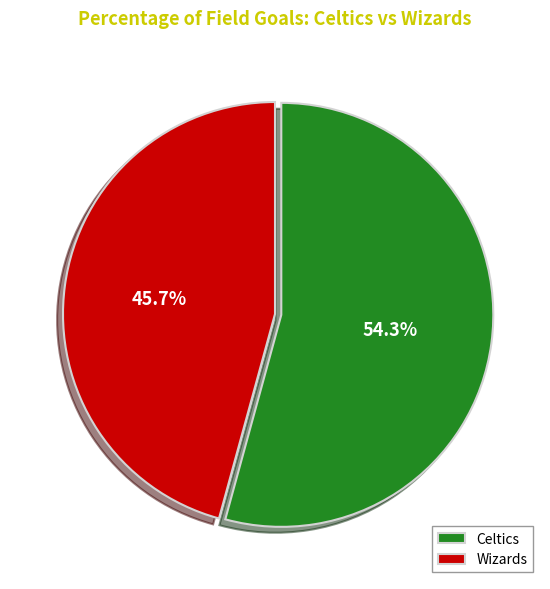

The Wizards slice represents 31% of the pie. True or false?

False